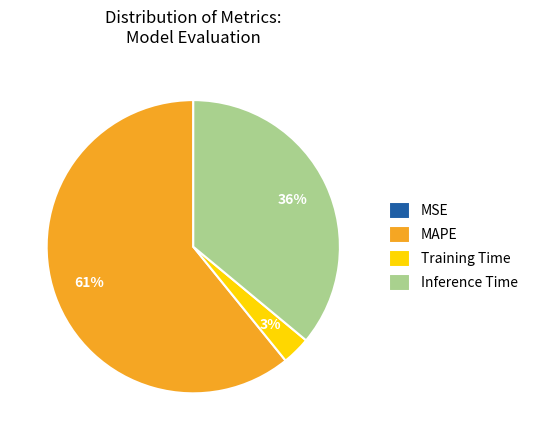

Is the sum of Training Time and Inference Time greater than half?

No